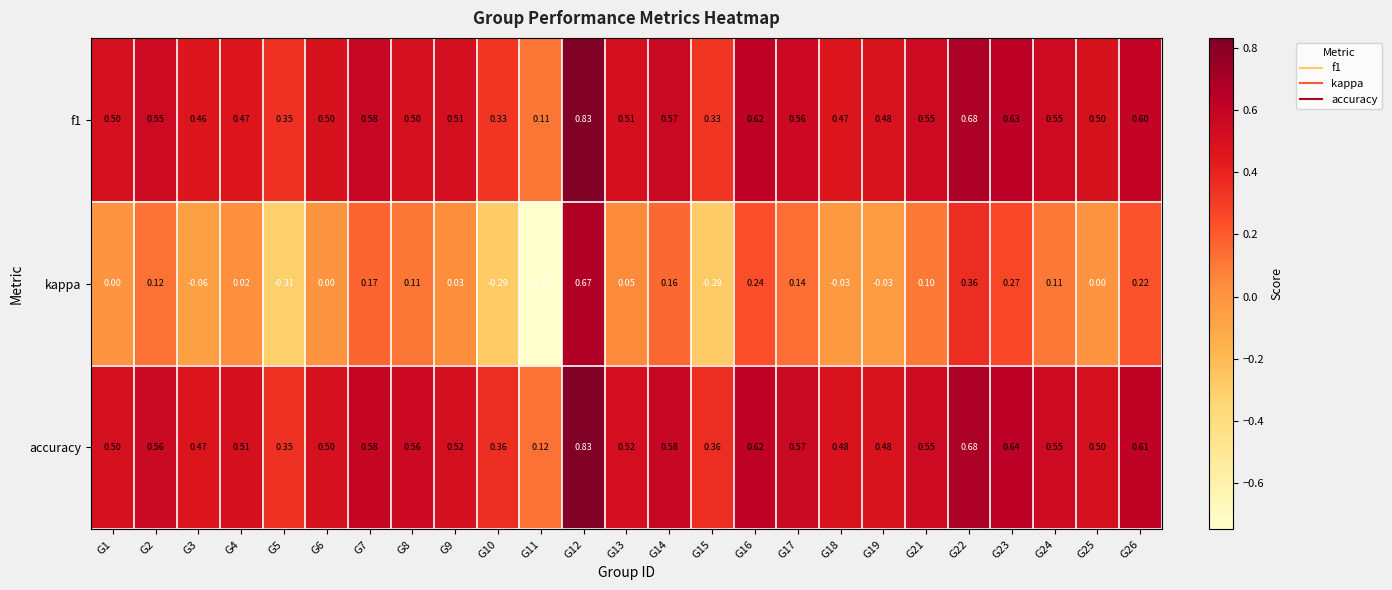

Which series changed the most between G8 and G15?

kappa